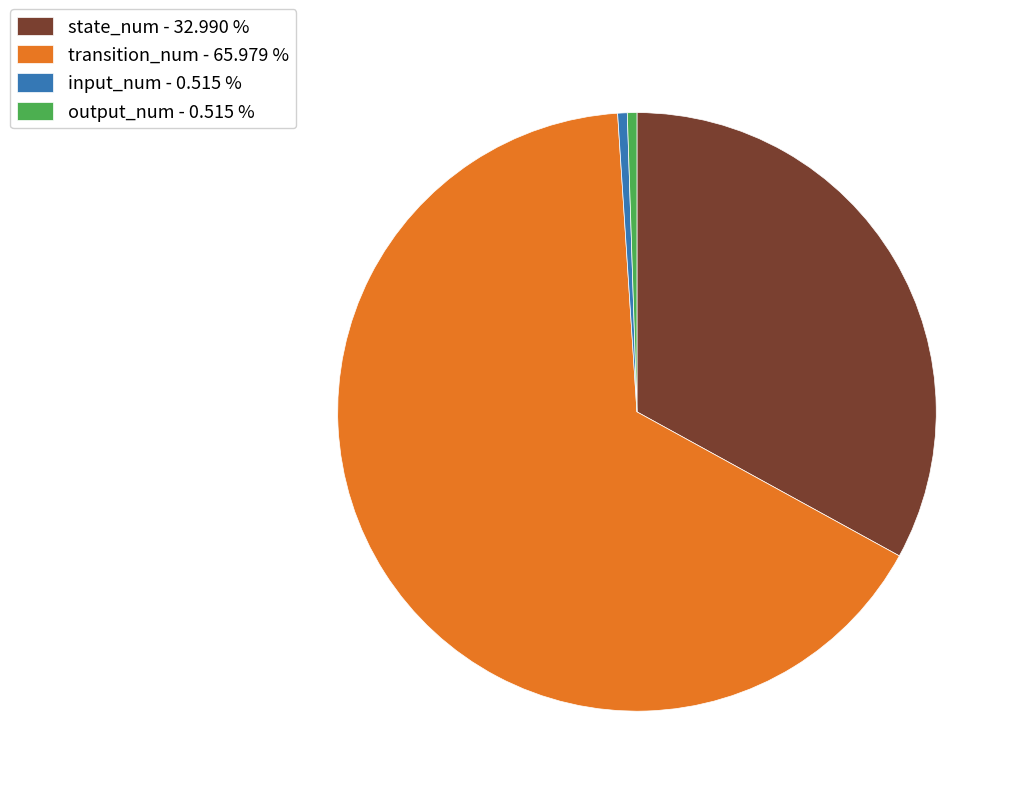

Is state_num - 32.990 % the majority of the pie?

No